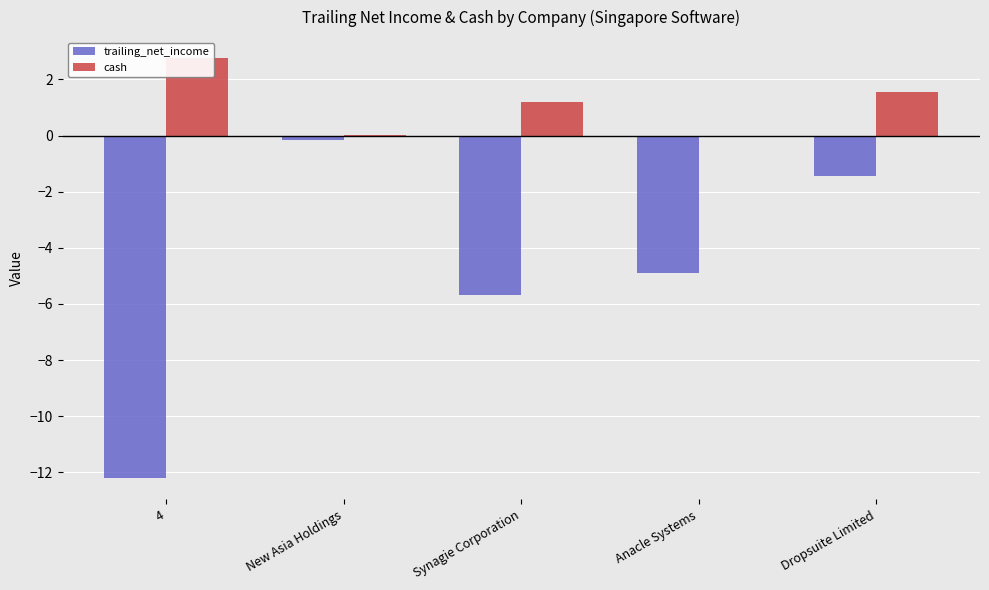

Is the value of cash at Dropsuite Limited greater than the value of trailing_net_income at Anacle Systems?

Yes